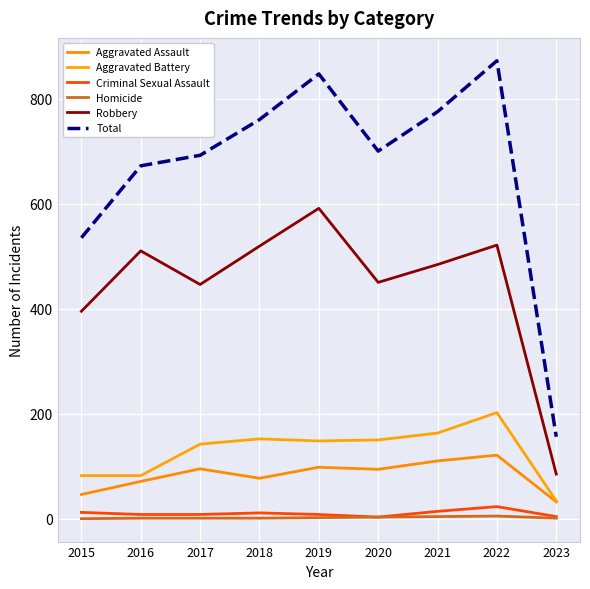

What is the spread (max minus min) of values at 2022?

867